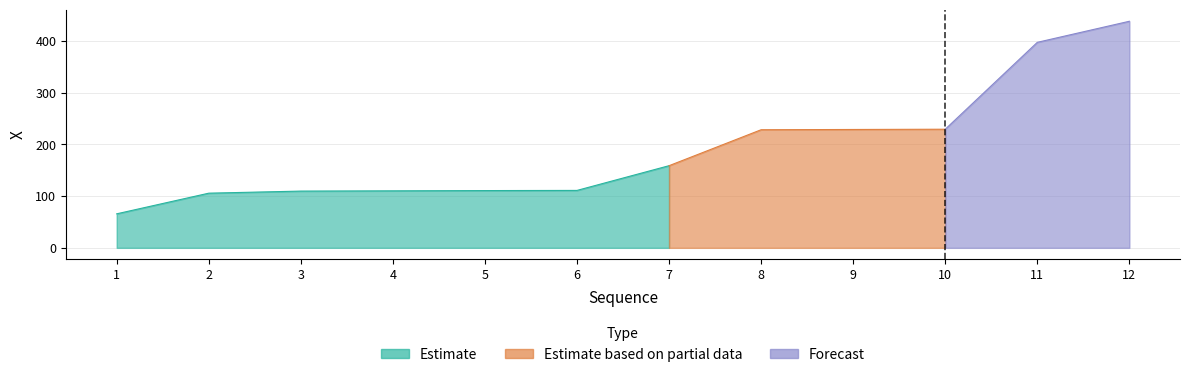

True or false: there are more than 0 points higher than both neighbors.

False